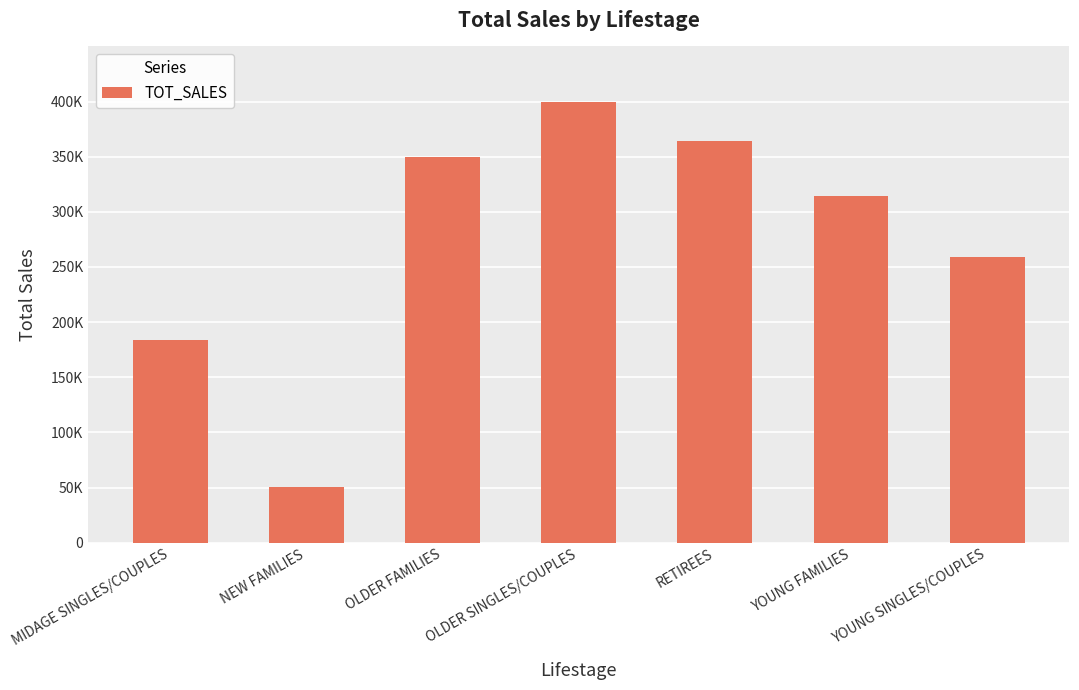

Does the chart contain any negative values?

No